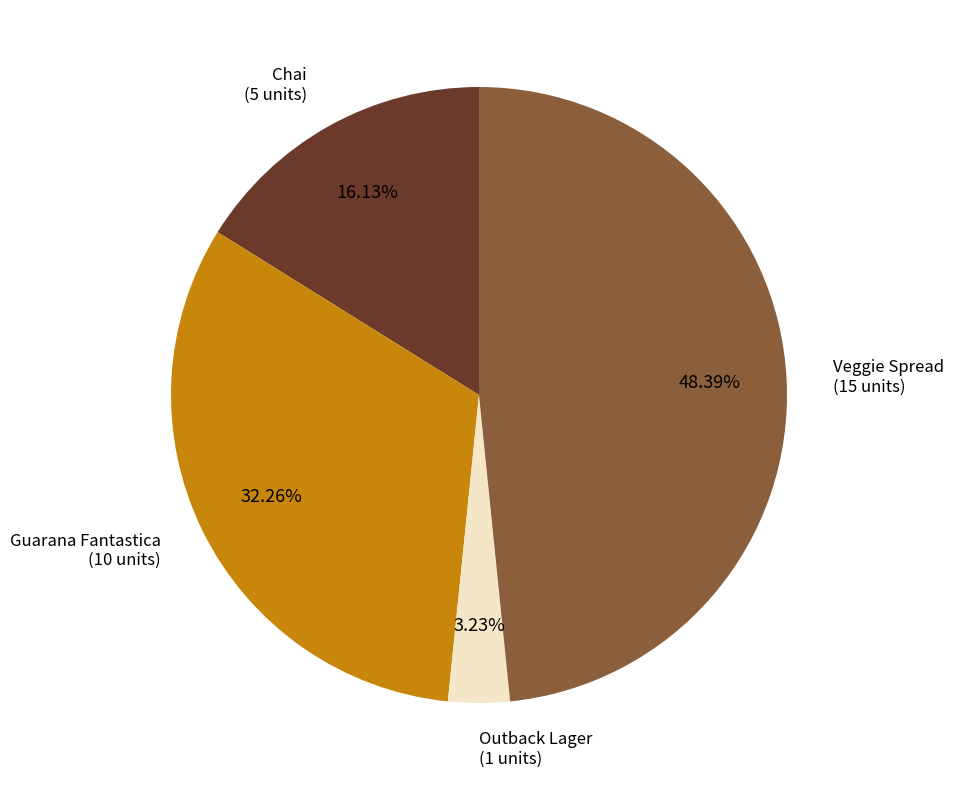

What portion of the pie excludes Outback Lager?

96.8%